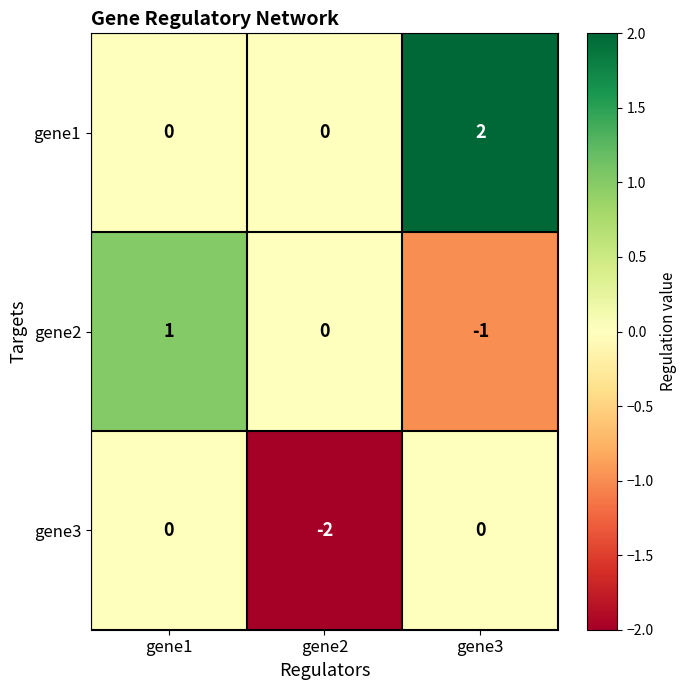

The value of gene2 at gene1 is 0. True or false?

False